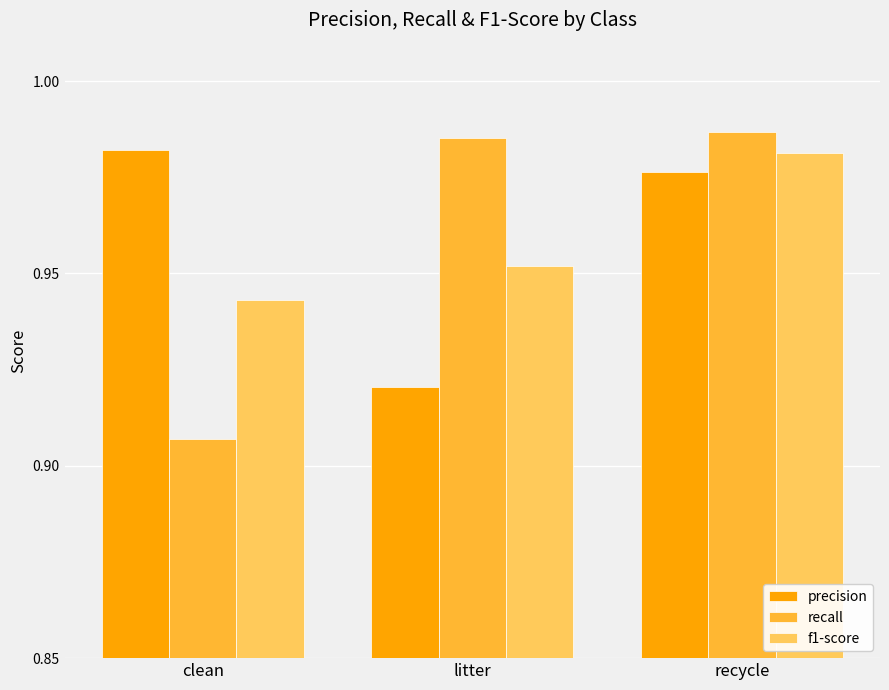

Count the f1-score values in the range 0 to 1.

3